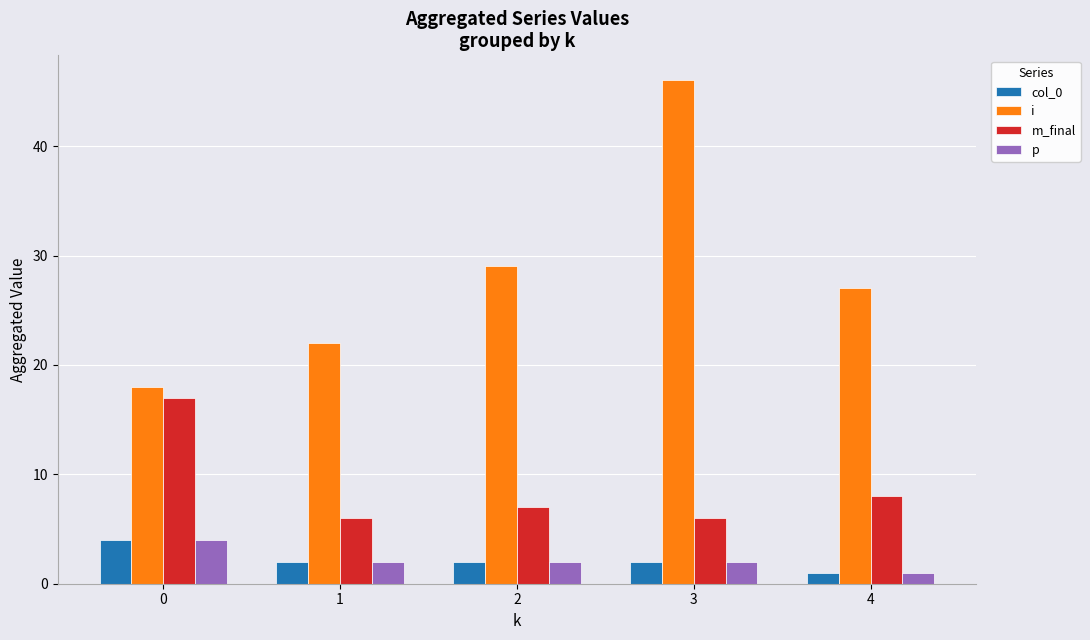

Is the value of i at 1 greater than the value of col_0 at 0?

Yes